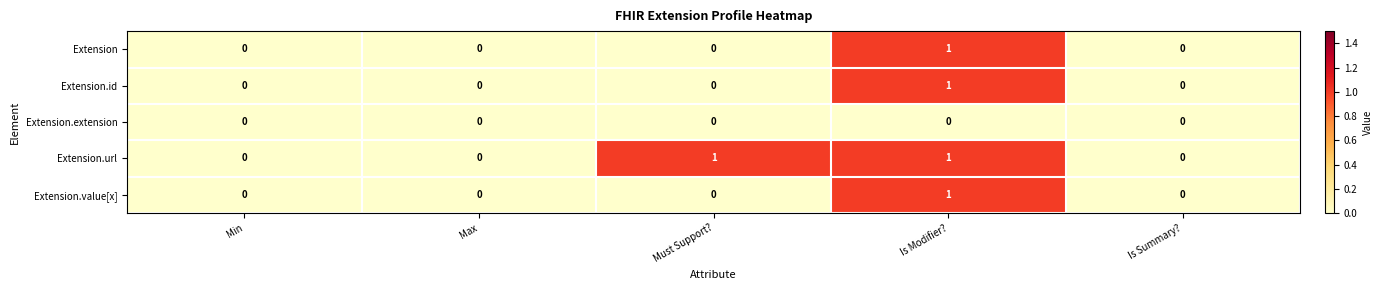

At which label does Extension reach its peak?

Is Modifier?